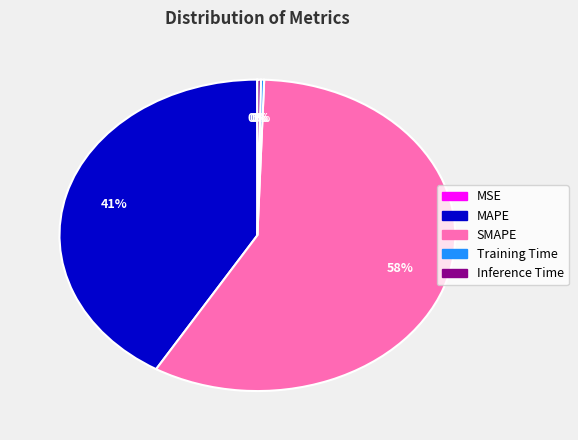

Is it true that MAPE is 41% of the pie?

True